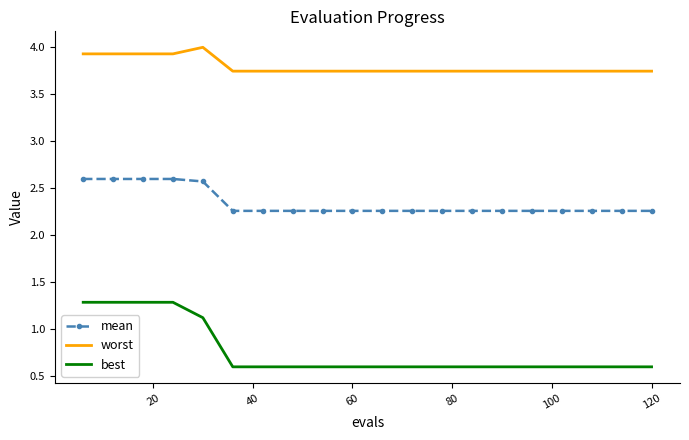

At how many categories does at least one series exceed 1?

20